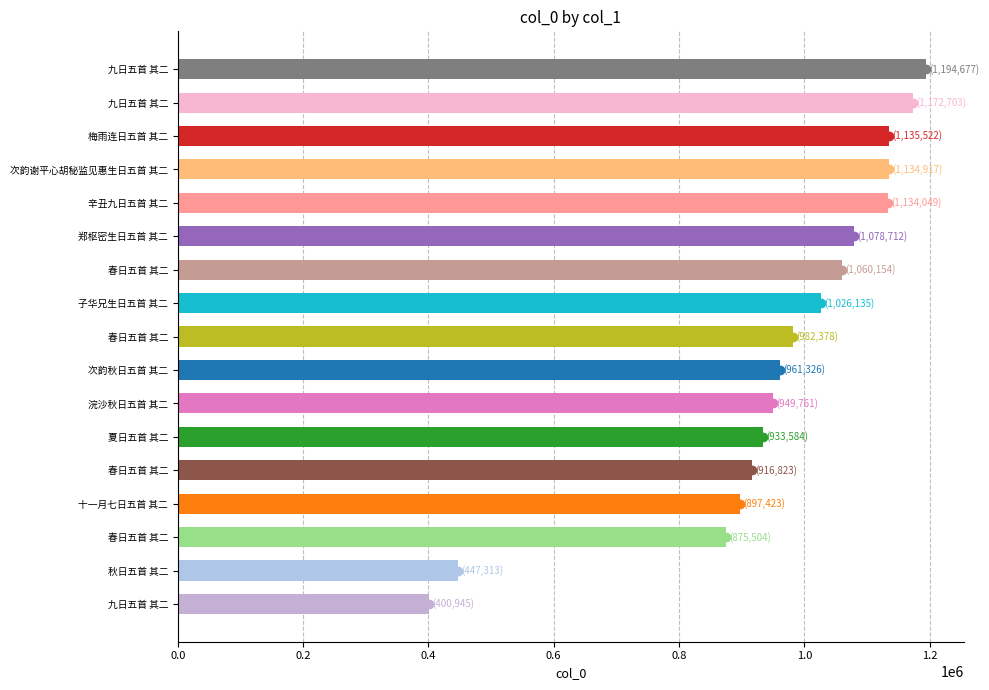

Count the number of categories in the chart.

17